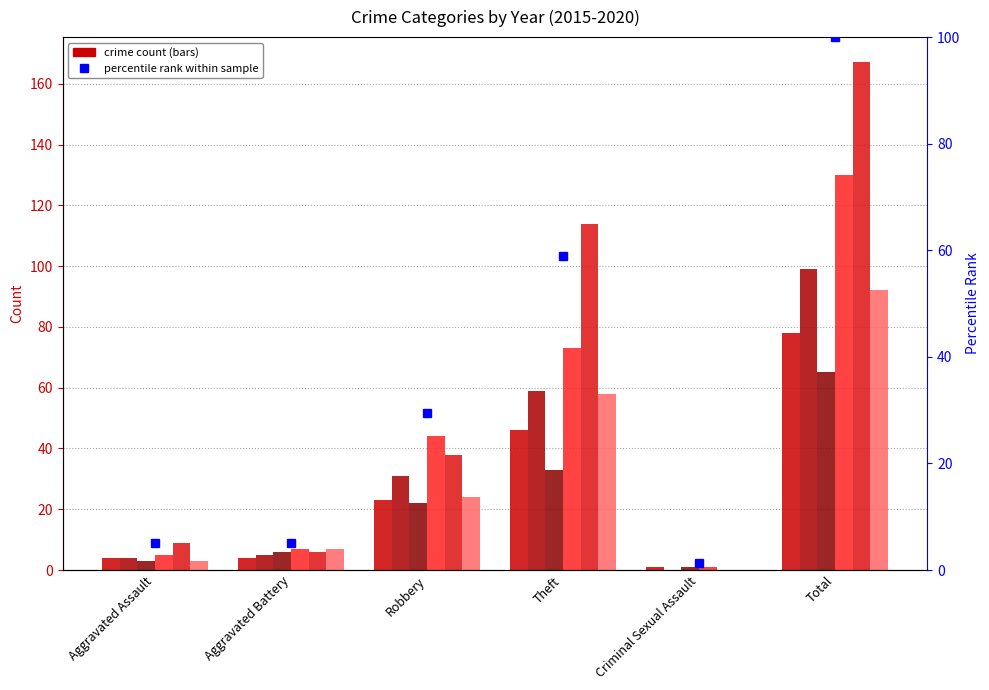

How many series are shown in this chart?

1